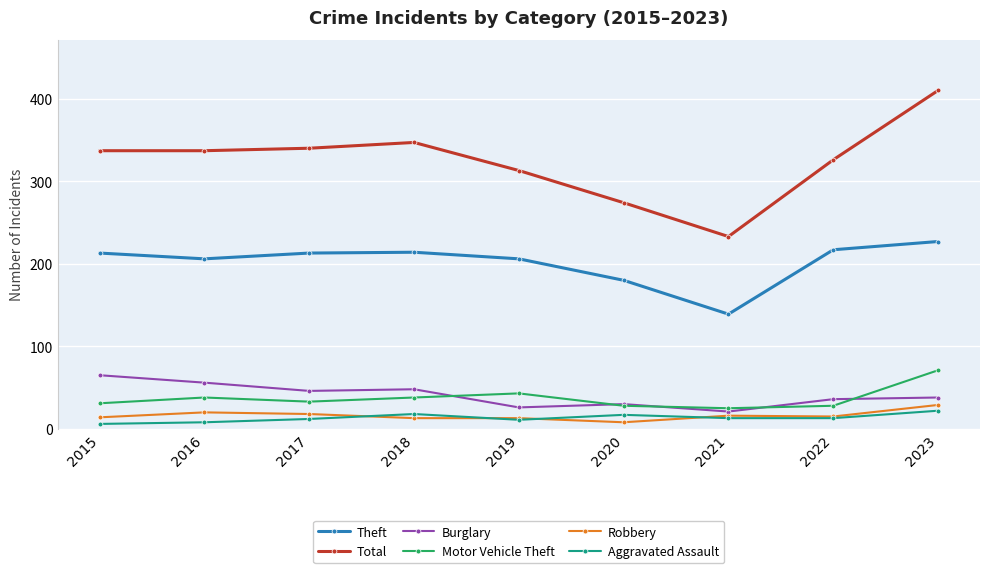

Where is Motor Vehicle Theft nearest to the value 48?

2019